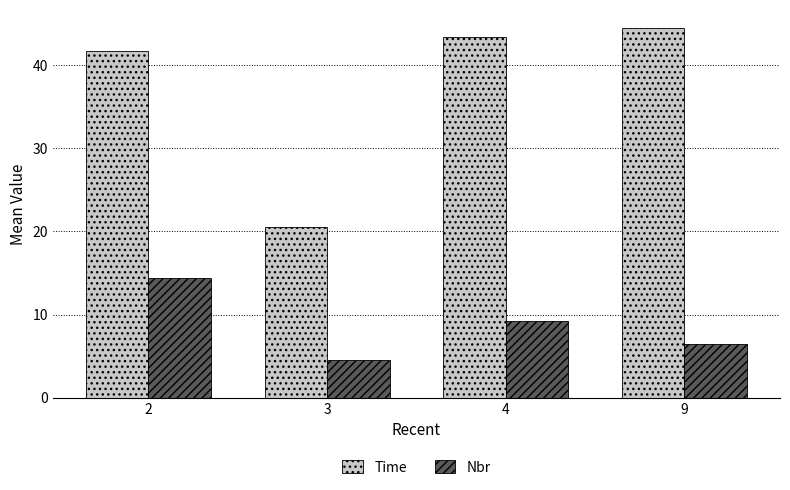

Which series changed the most between 3 and 9?

Time